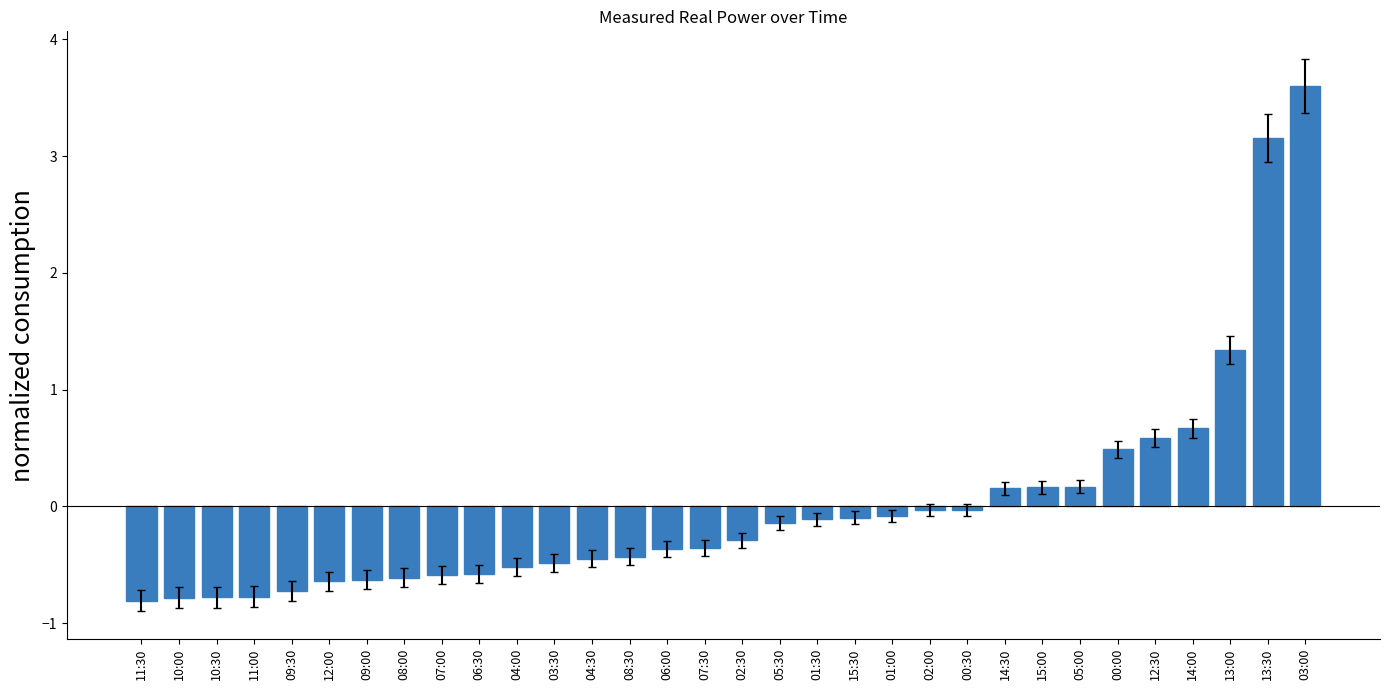

How many bars are there in total?

32